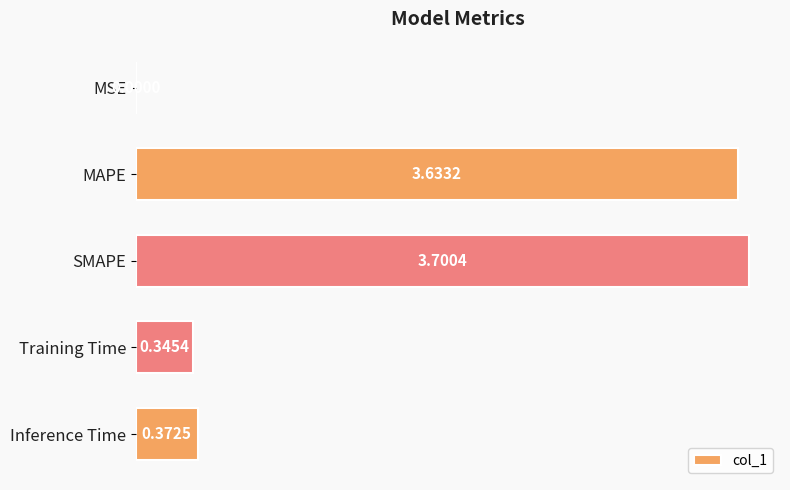

What is the change in value from SMAPE to Training Time?

-3.4